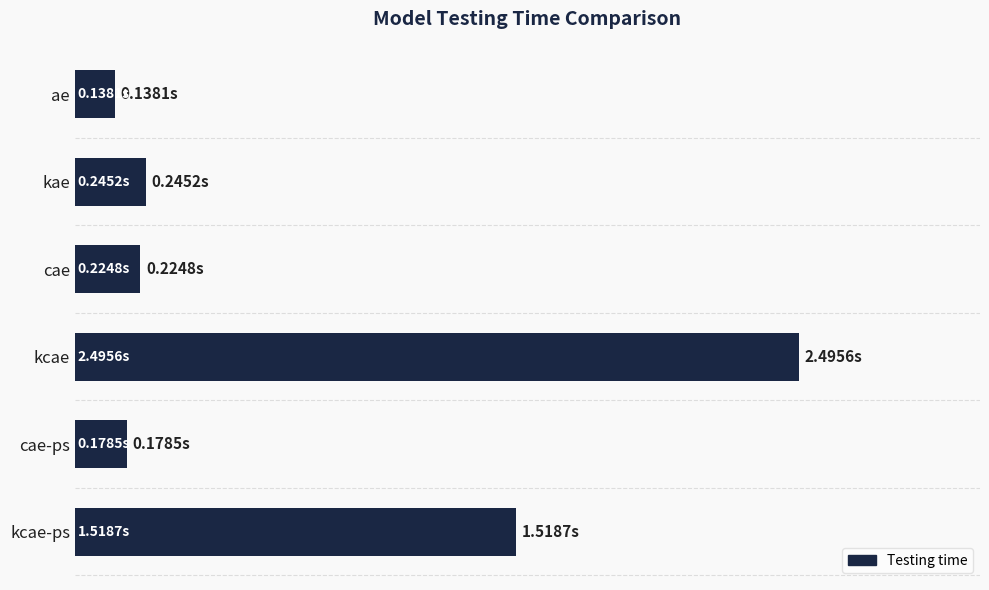

Are the bars grouped side by side (vs. stacked)?

No